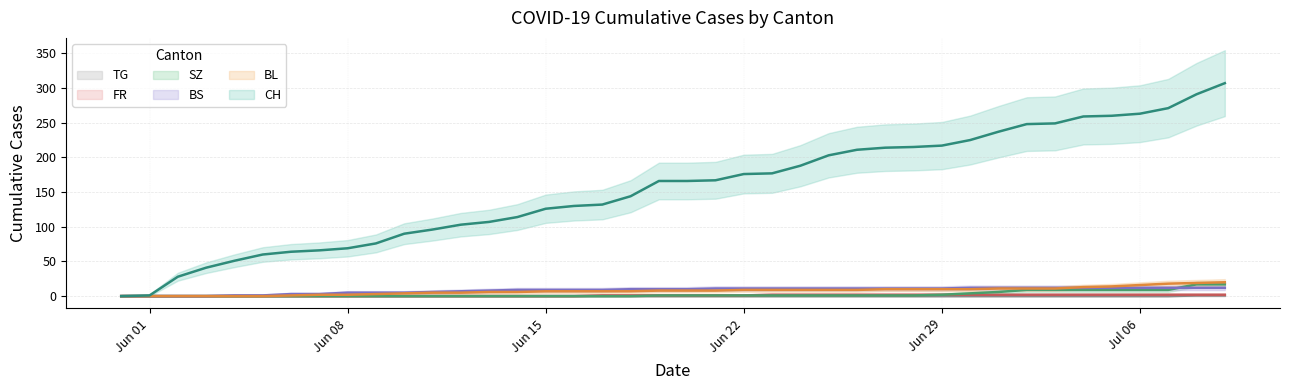

The CH series shows 96 at 2020-06-11. True or false?

True